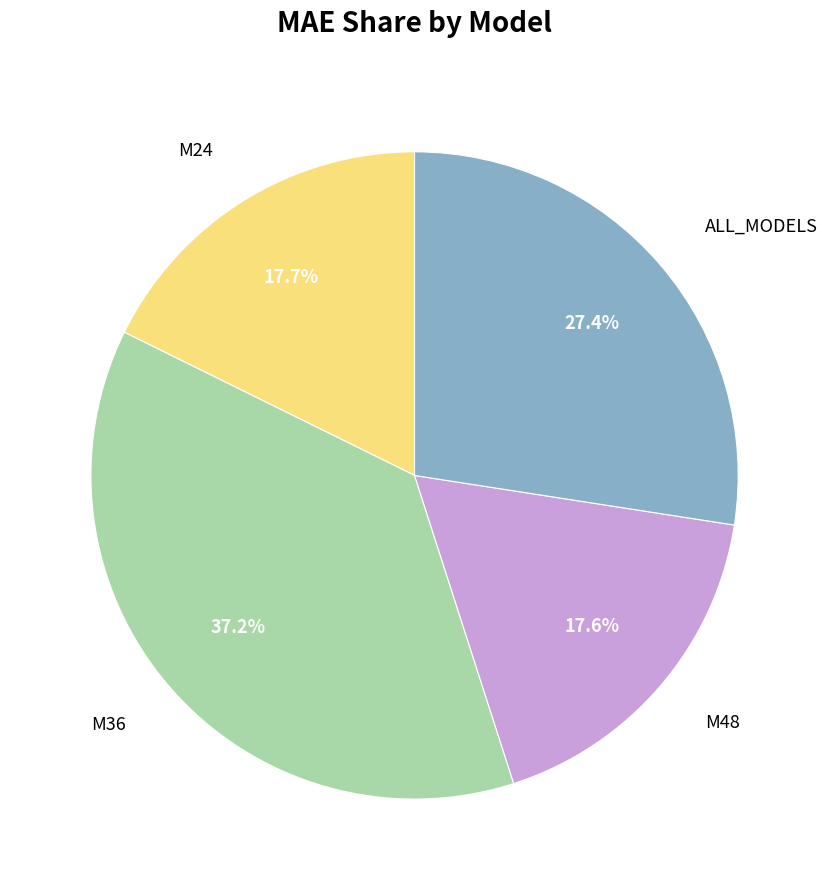

To the nearest percent, what is the combined percentage of M24 and M36?

55%